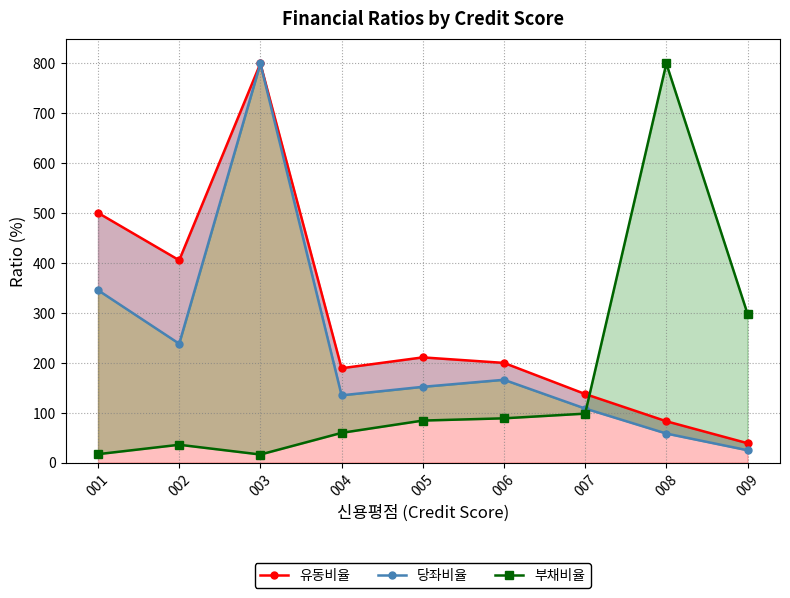

Reading right to left, transcribe all the data shown in this chart.

유동비율: 39.0	82.9	137.5	199.9	211.0	189.2	800.0	405.6	500.6
당좌비율: 24.8	58.3	108.4	166.1	152.0	134.9	800.0	238.3	345.6
부채비율: 298.3	800.0	98.2	88.8	84.3	59.7	16.3	35.8	17.0